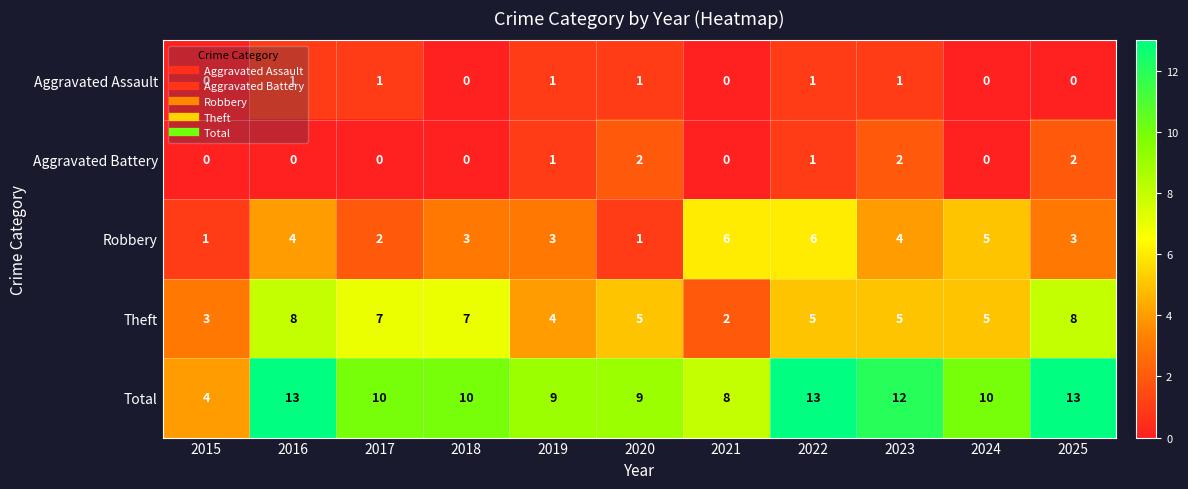

Which series has the largest range (max minus min)?

Total